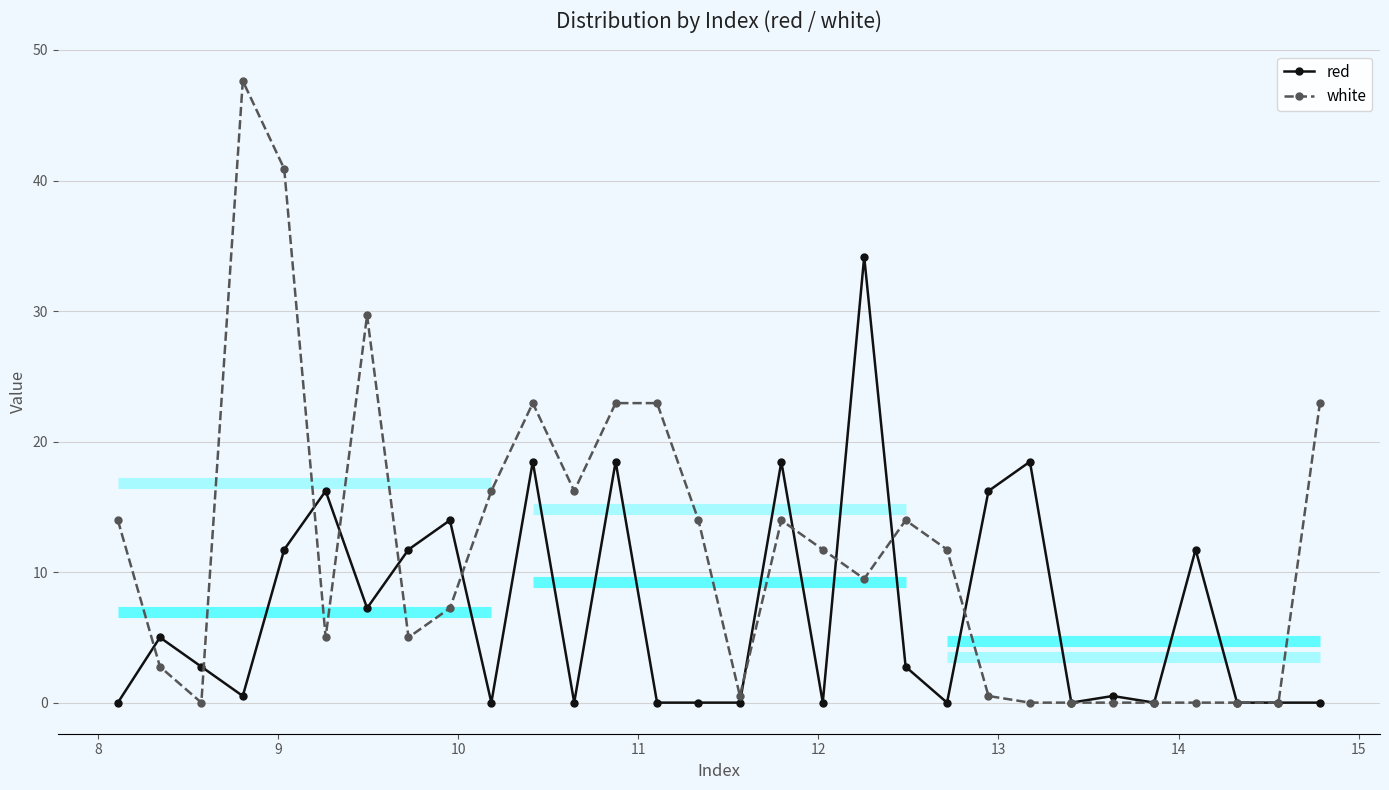

True or false: red has more than 0 interior local peaks.

True